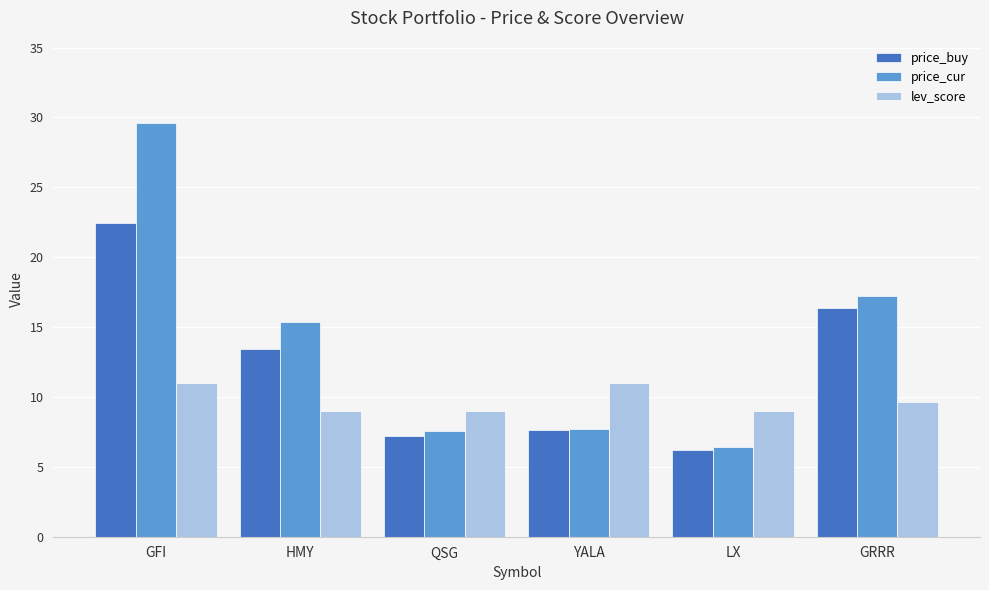

What is the total value across all series at GRRR?

43.3